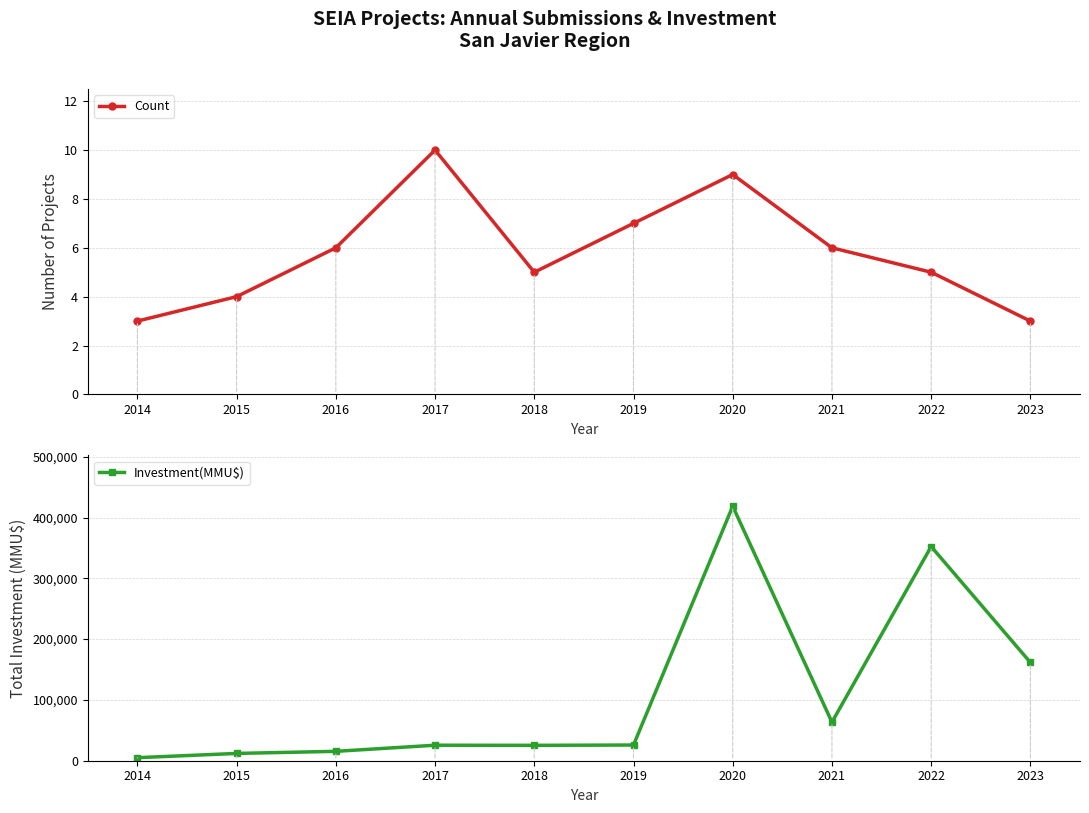

Where is Investment(MMU$) nearest to the value 211797?

2023